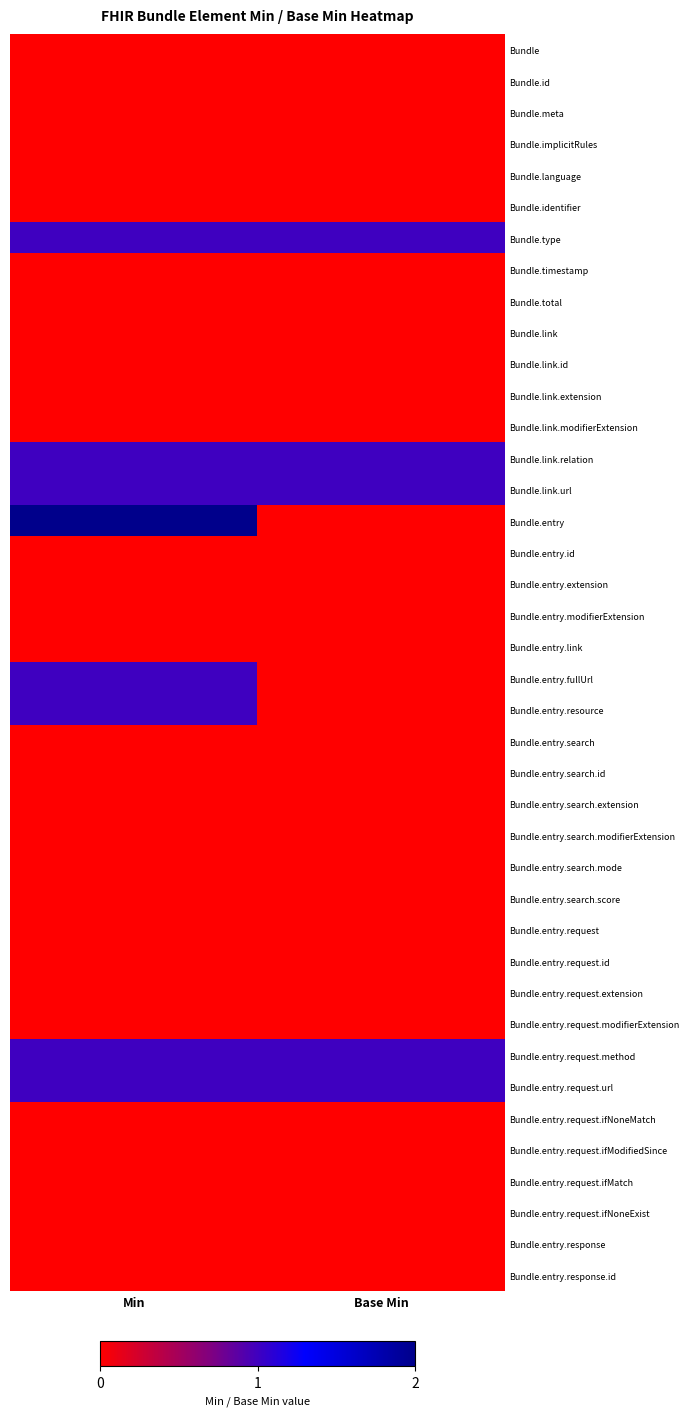

At how many categories does at least one series exceed 0?

2